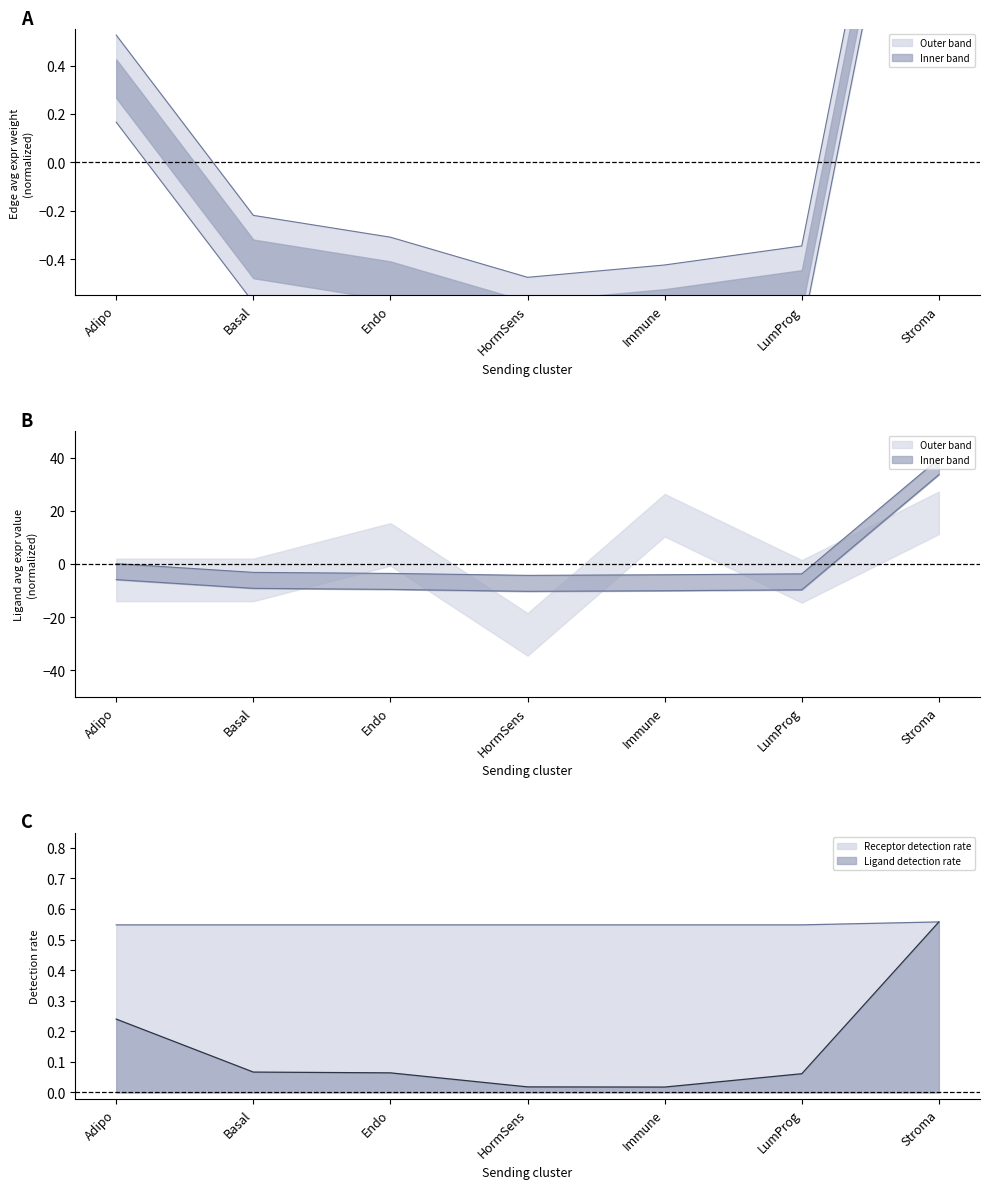

The Ligand detection rate series shows 0.6 at Stroma. True or false?

True